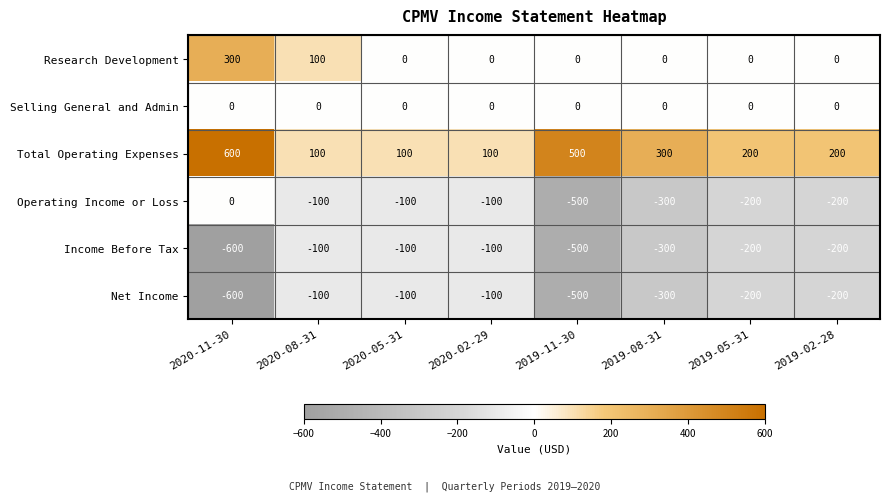

What is the difference between the maximum and minimum values in the Total Operating Expenses series?

500